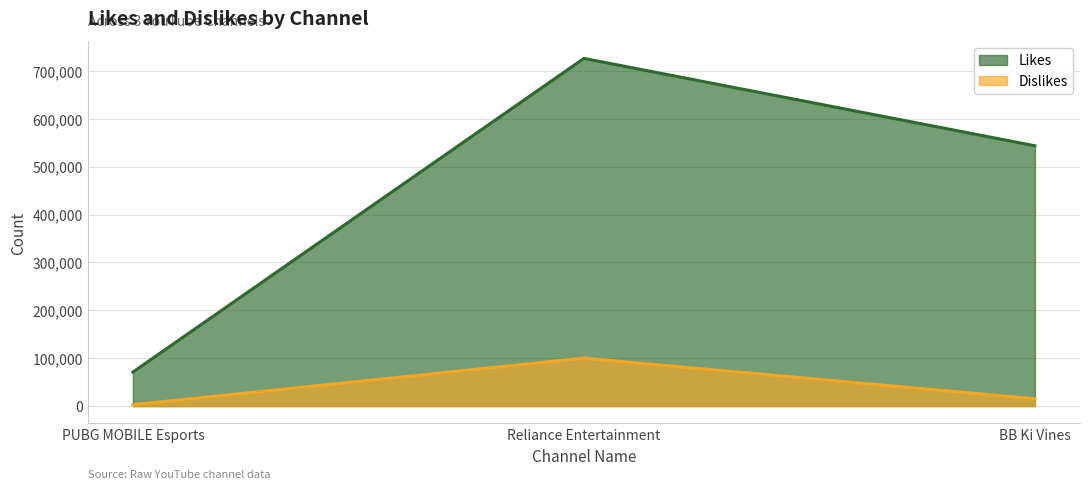

Read the Dislikes value at PUBG MOBILE Esports, to the nearest 50.

2850